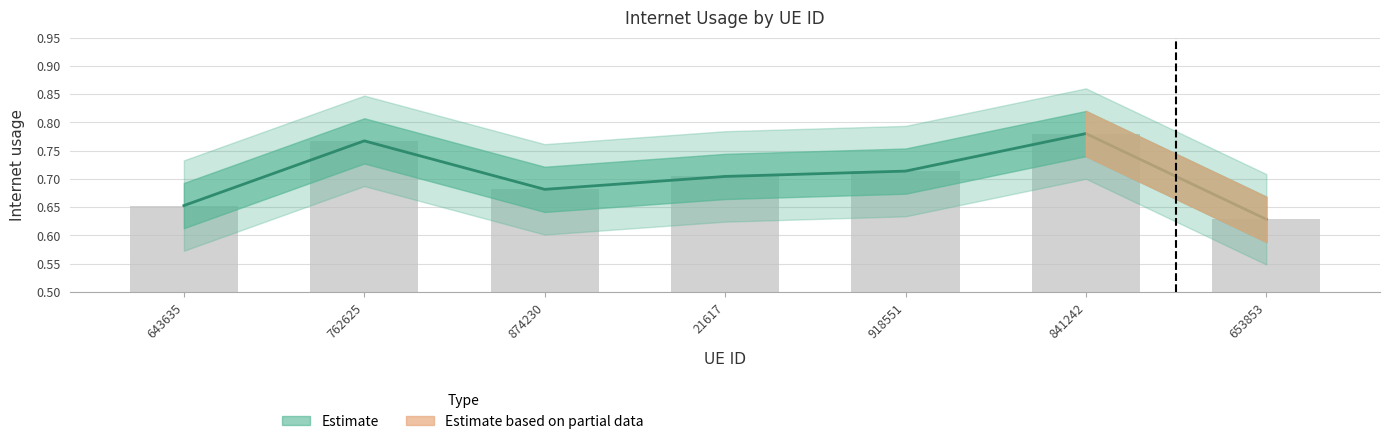

What is the label of the 1st bar from the left?

643635